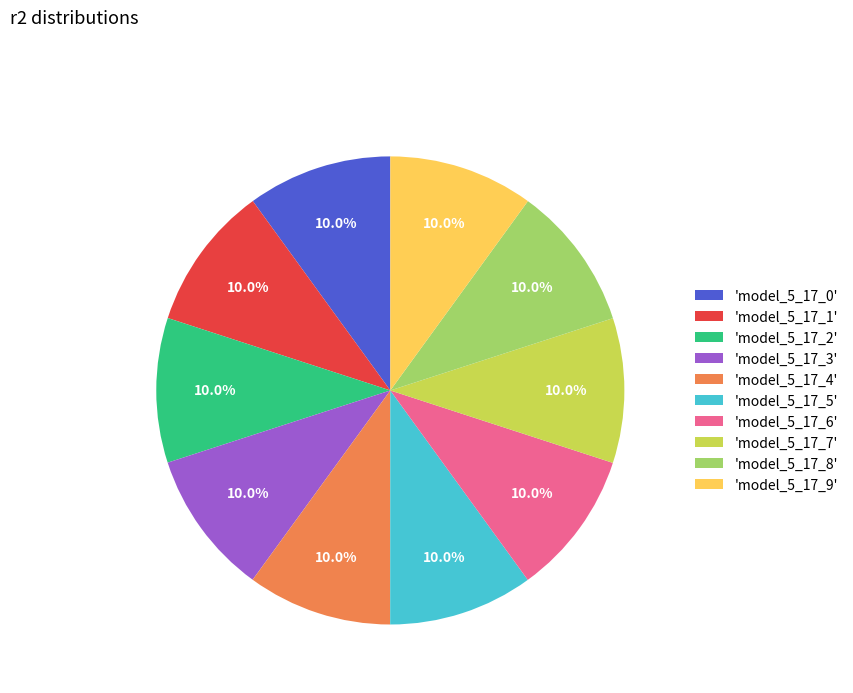

What portion of the pie excludes 'model_5_17_0'?

90.0%